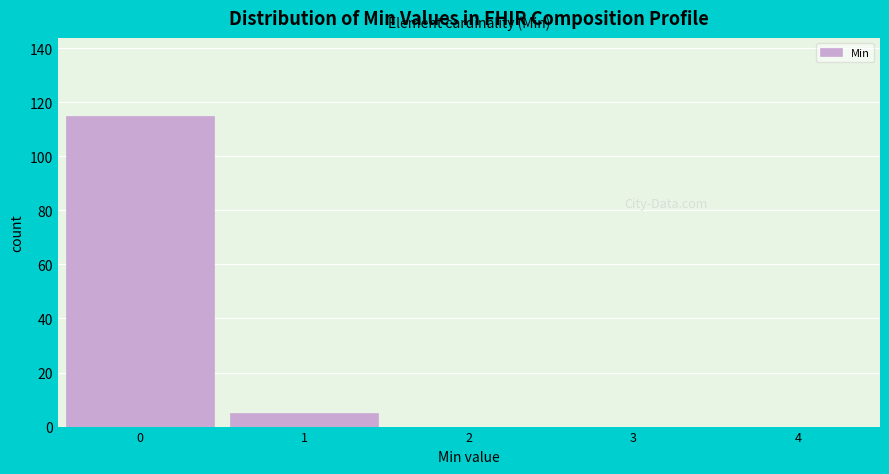

Reading left to right, list all the values displayed in this chart.

0=115	1=5	2=0	3=0	4=0